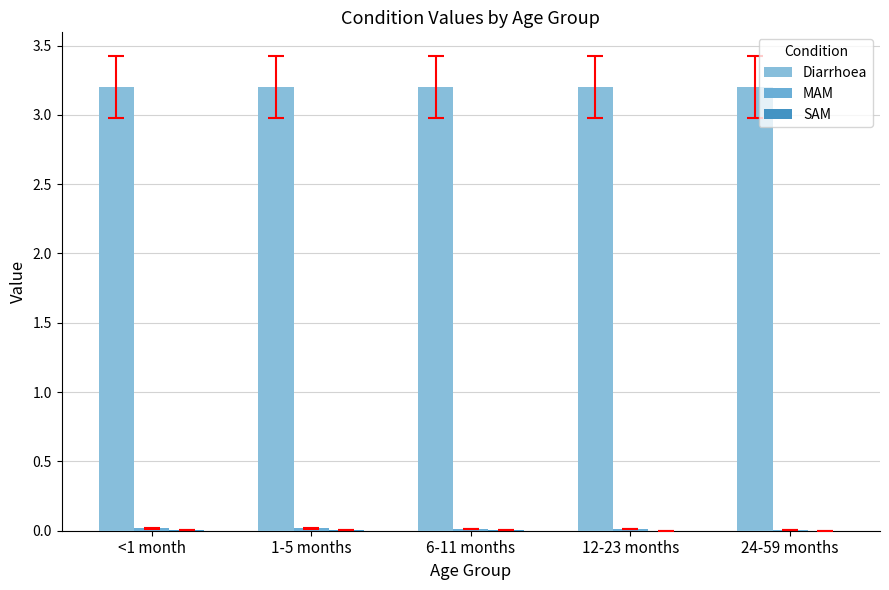

Reading right to left, what are all the values shown in this chart?

Diarrhoea: 3.2	3.2	3.2	3.2	3.2
MAM: 0.0	0.0	0.0	0.0	0.0
SAM: 0.0	0.0	0.0	0.0	0.0